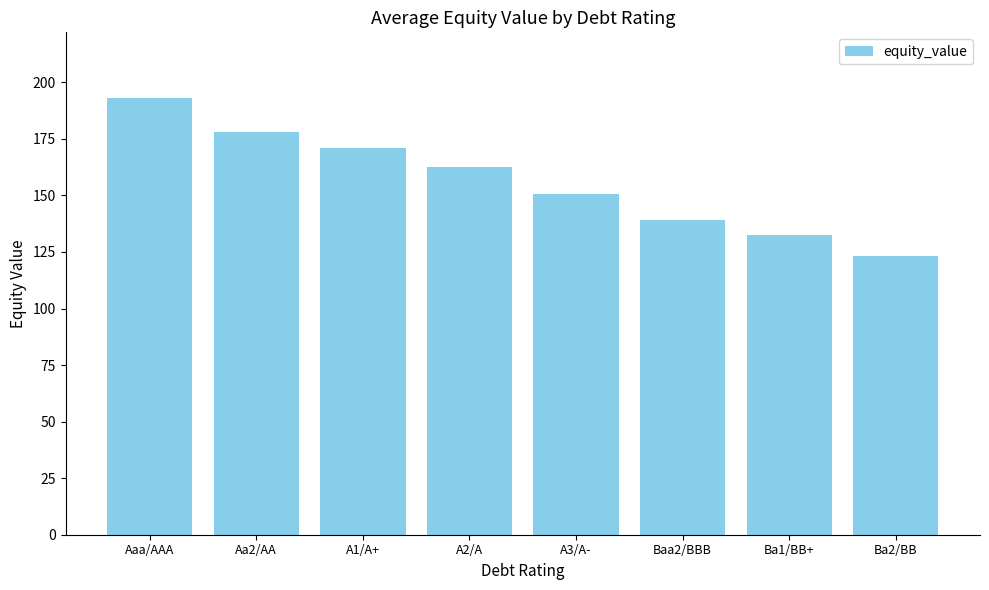

Reading left to right, list all the values displayed in this chart.

Aaa/AAA=193.1	Aa2/AA=178.2	A1/A+=170.9	A2/A=162.7	A3/A-=150.5	Baa2/BBB=139.1	Ba1/BB+=132.4	Ba2/BB=123.0